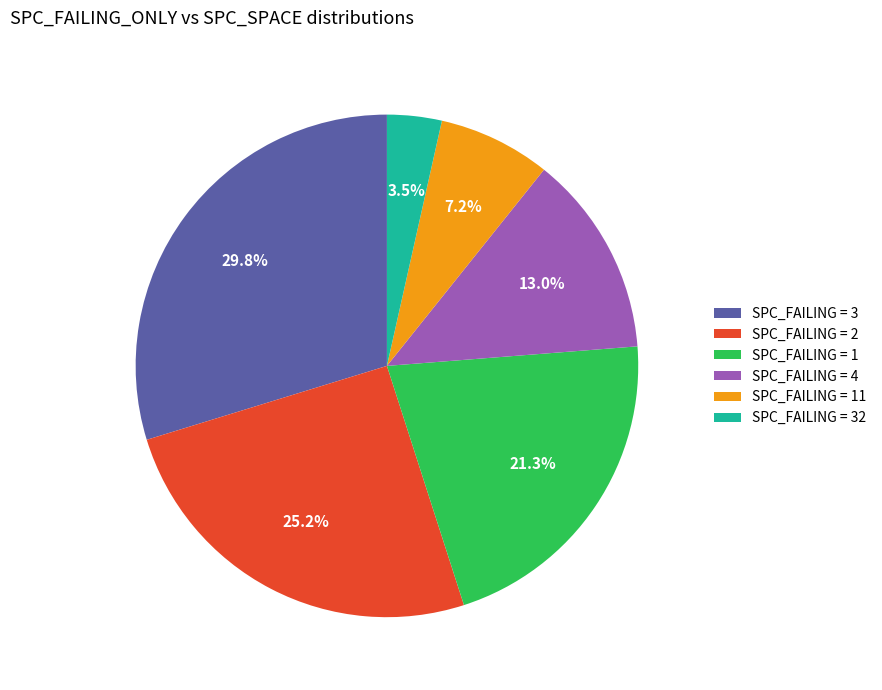

Combined, what portion of the pie is SPC_FAILING = 11 and SPC_FAILING = 3?

37.0%